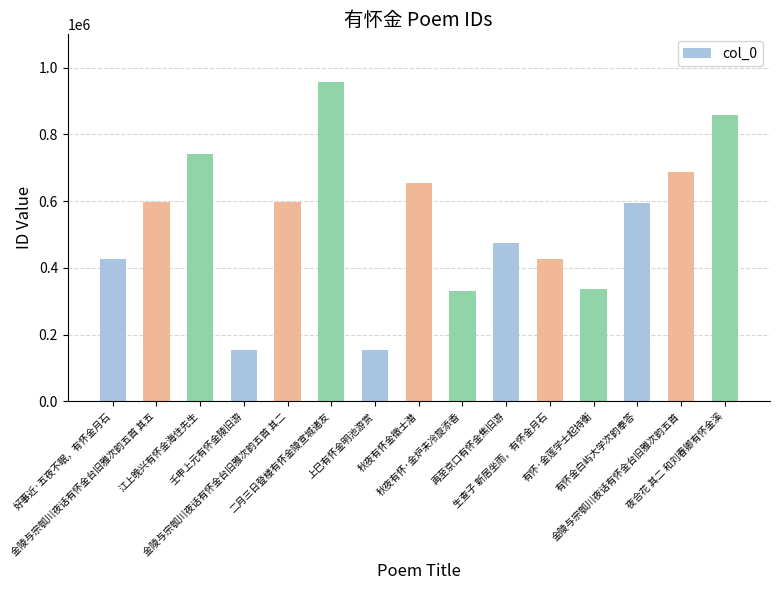

What position from the right is 好事近·五夜不眠，有怀金月石?

15